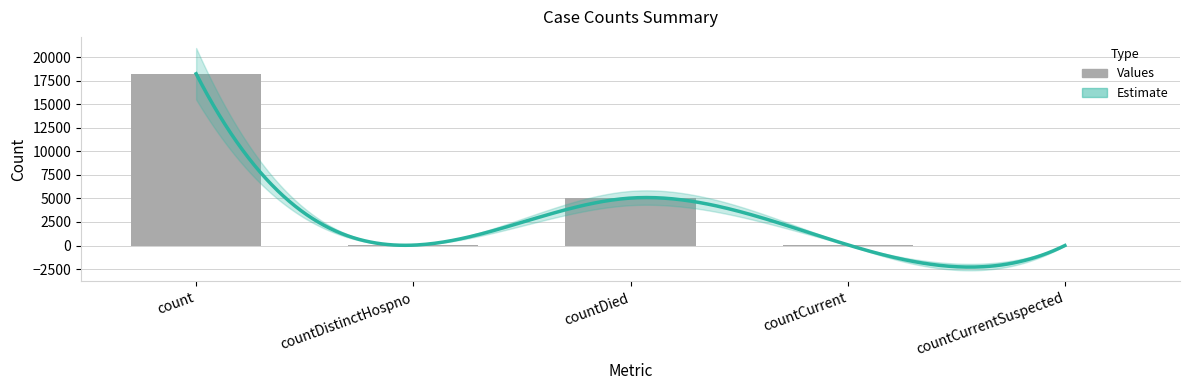

What is the ratio of the value at countDied to the value at countCurrent?

65.4